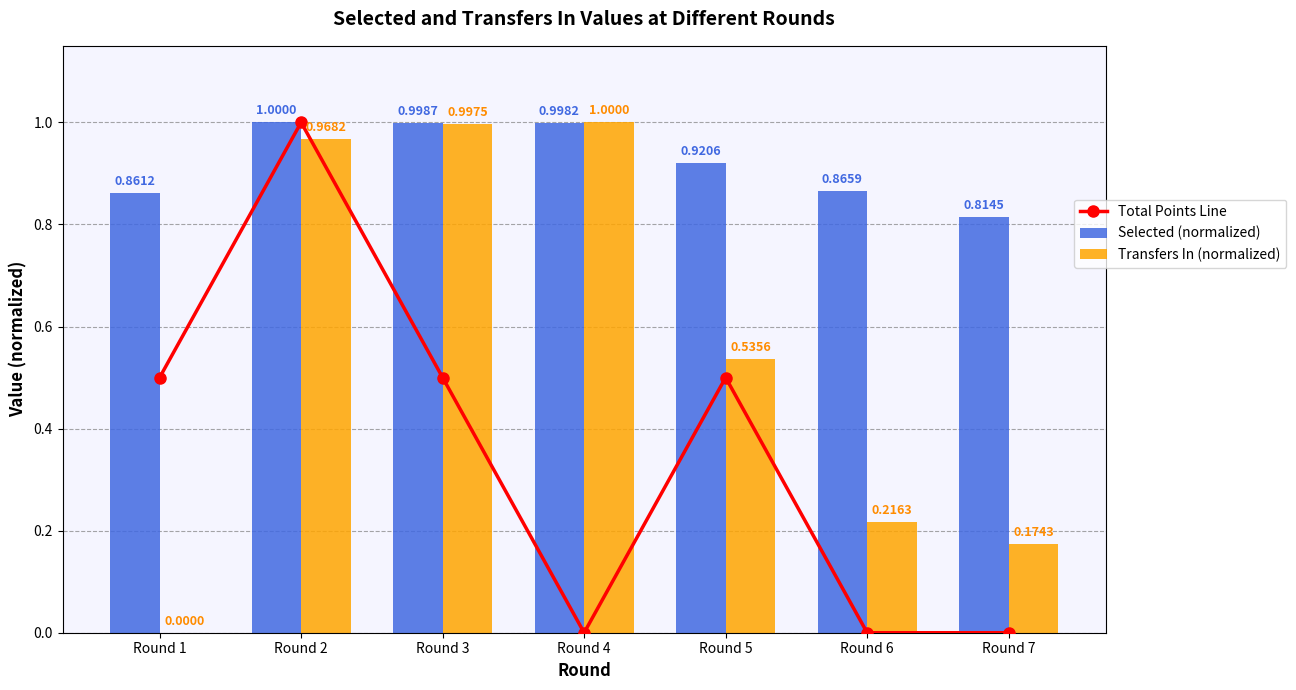

Rank the series by their maximum value, from lowest to highest.

Total Points Line, Selected (normalized), Transfers In (normalized)